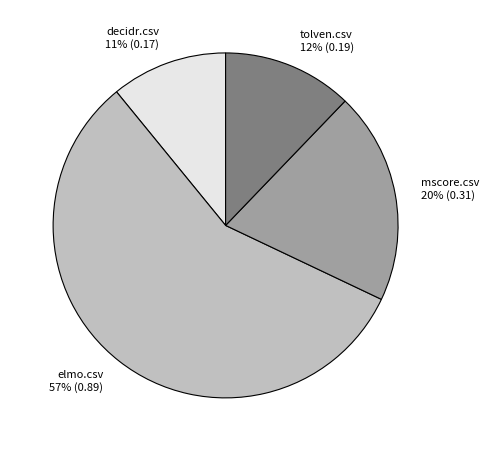

Combined, do mscore.csv 20% (0.31) and elmo.csv 57% (0.89) account for over 50%?

Yes